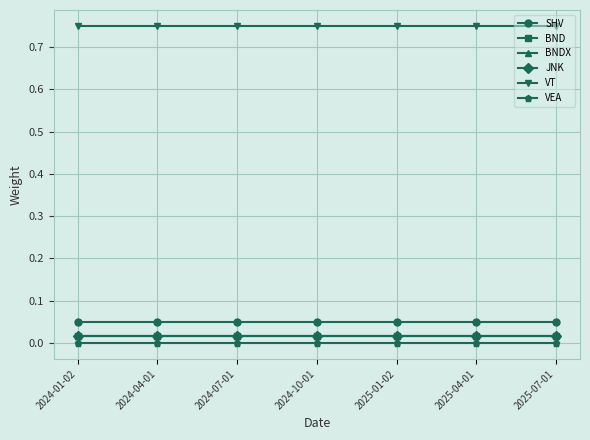

How many data points does each series have?

7